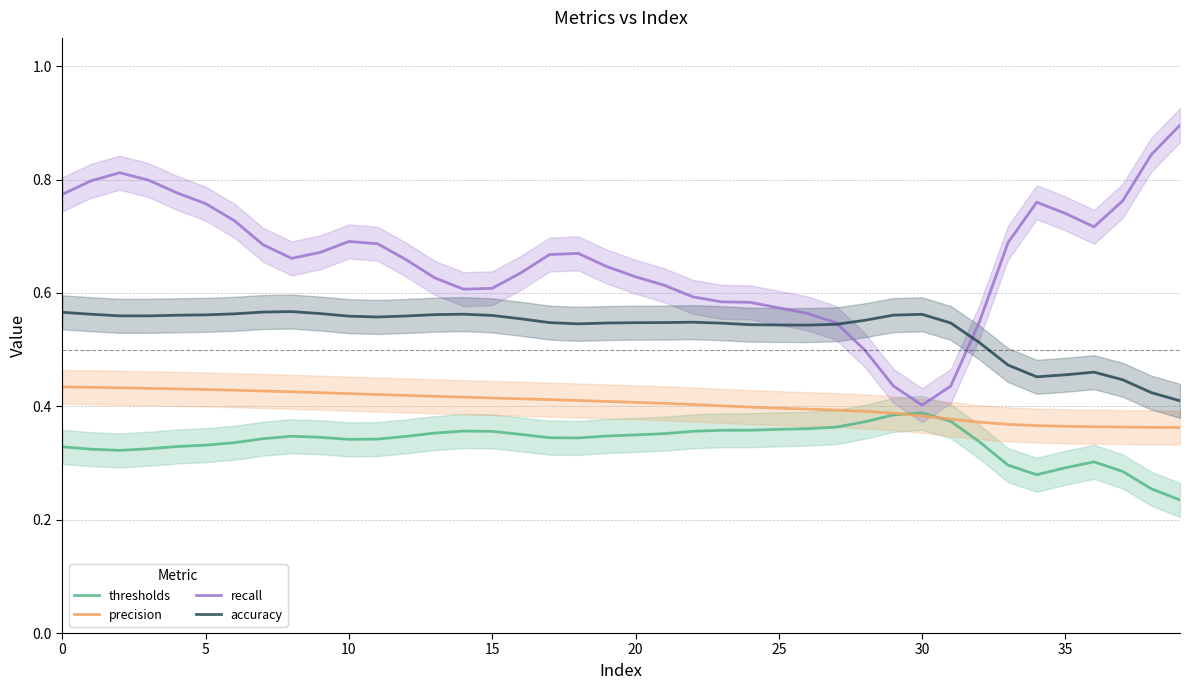

The accuracy series shows 0.6 at 35. True or false?

False